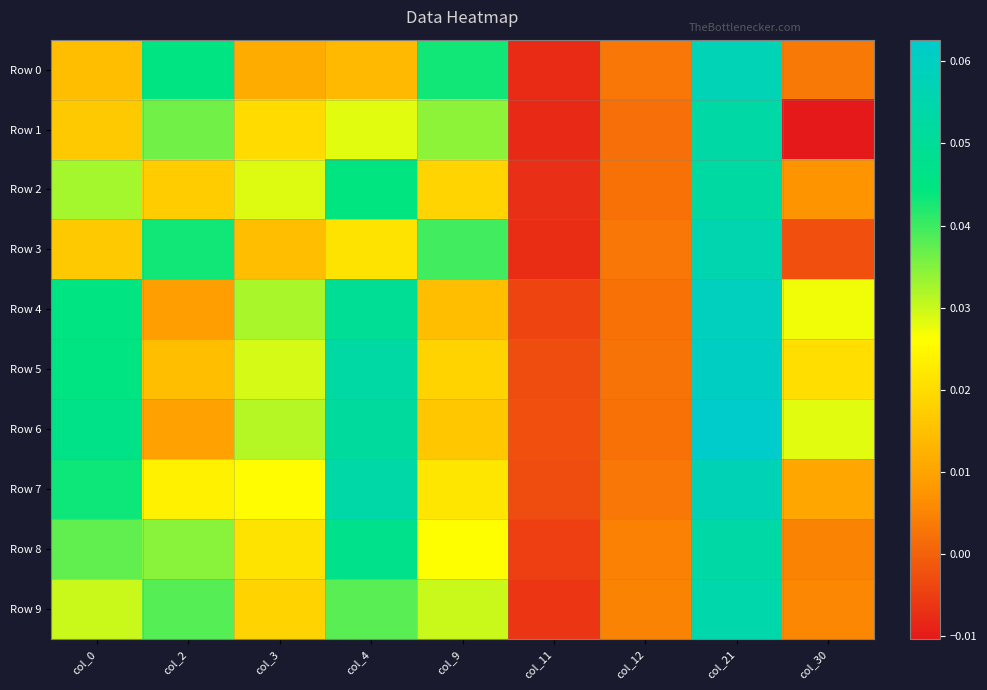

At how many categories does at least one series exceed 0?

8